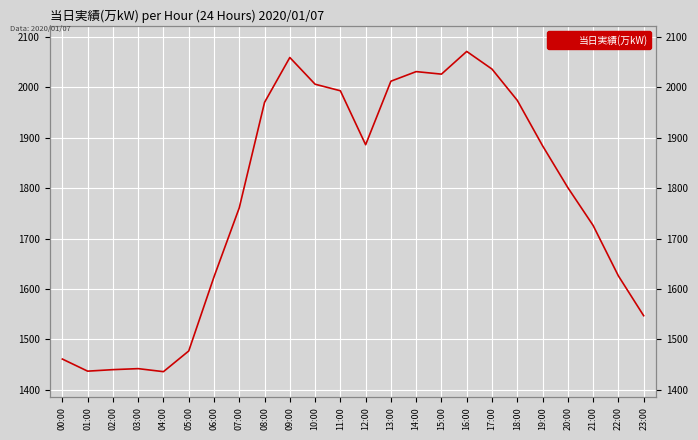

Rank the categories by value from highest to lowest.

16:00, 09:00, 17:00, 14:00, 15:00, 13:00, 10:00, 11:00, 18:00, 08:00, 12:00, 19:00, 20:00, 07:00, 21:00, 22:00, 06:00, 23:00, 05:00, 00:00, 03:00, 02:00, 01:00, 04:00